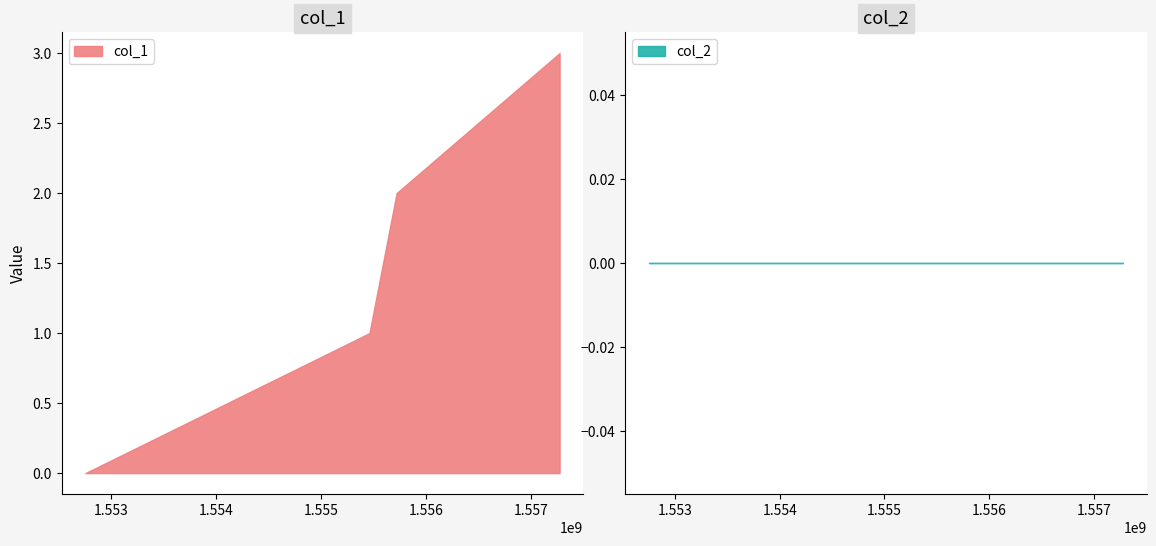

Count the number of categories in the chart.

4